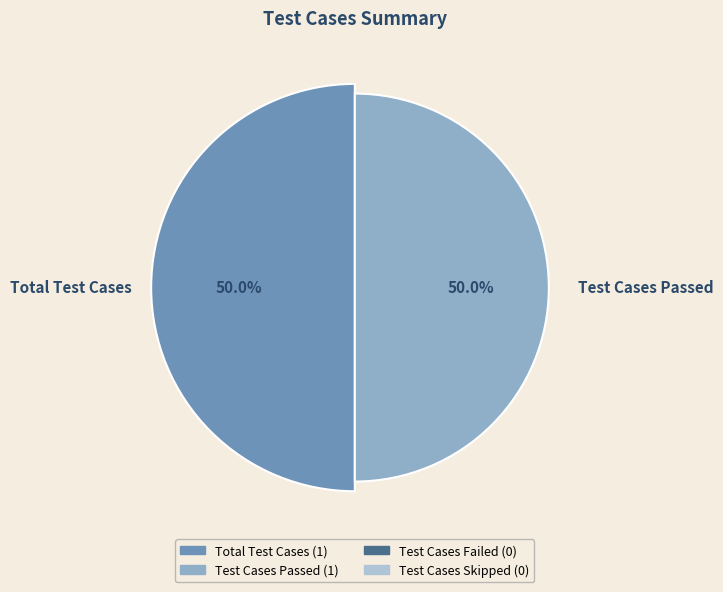

Between Total Test Cases and Test Cases Failed, which is larger?

Total Test Cases